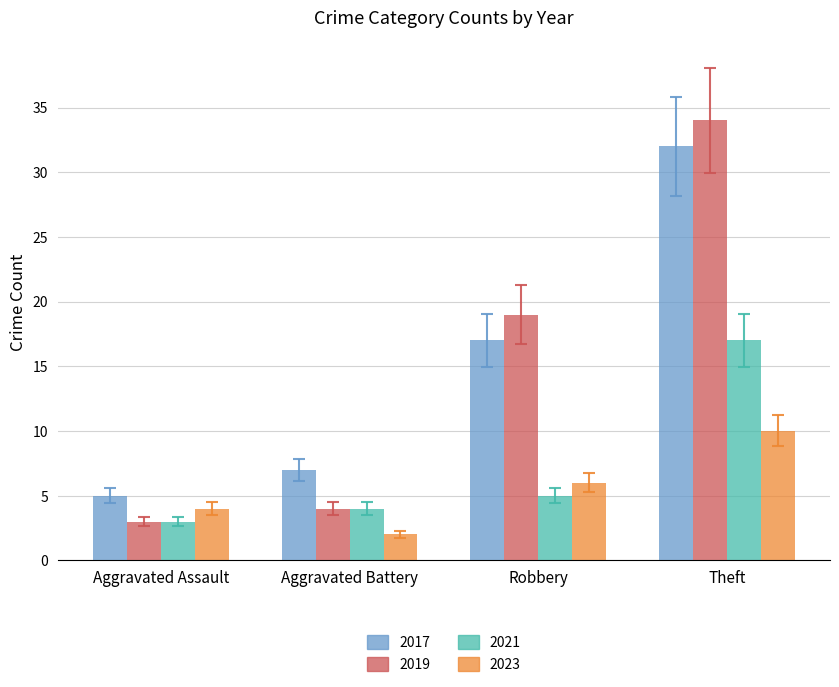

At which label does 2023 reach its minimum?

Aggravated Battery